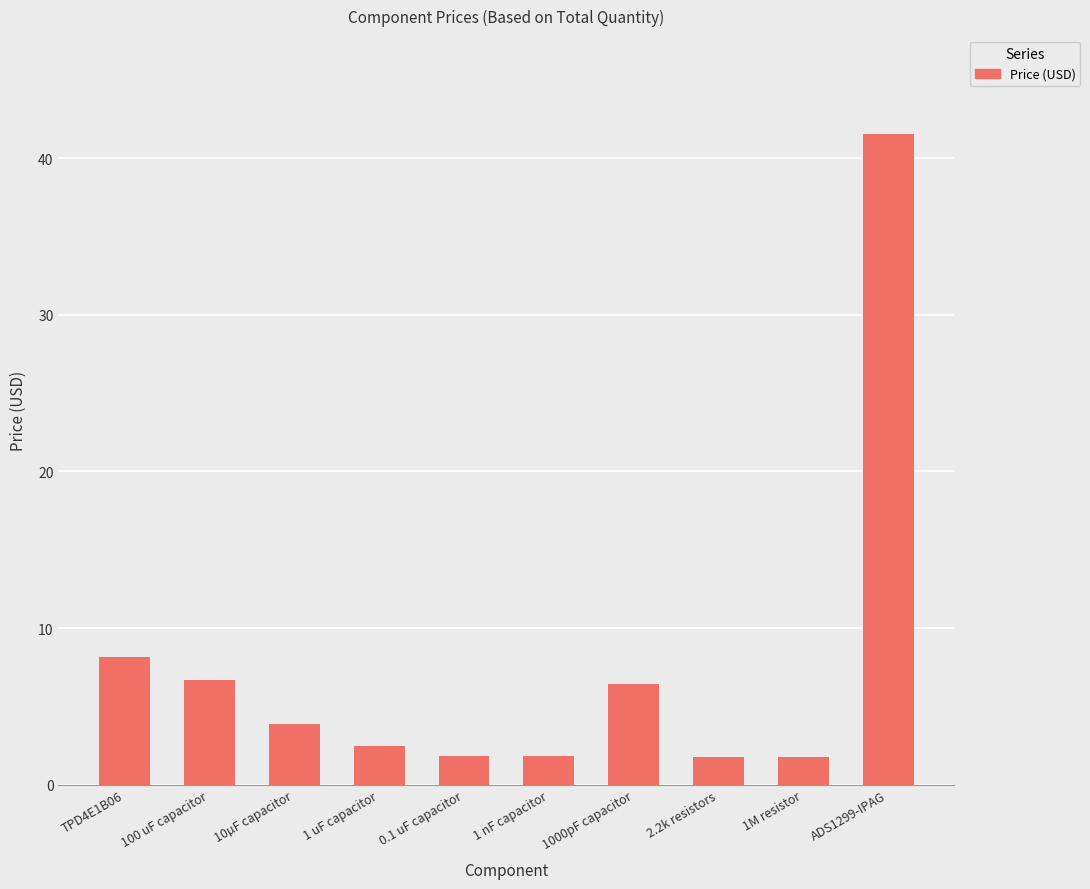

What position from the left is 100 uF capacitor?

2